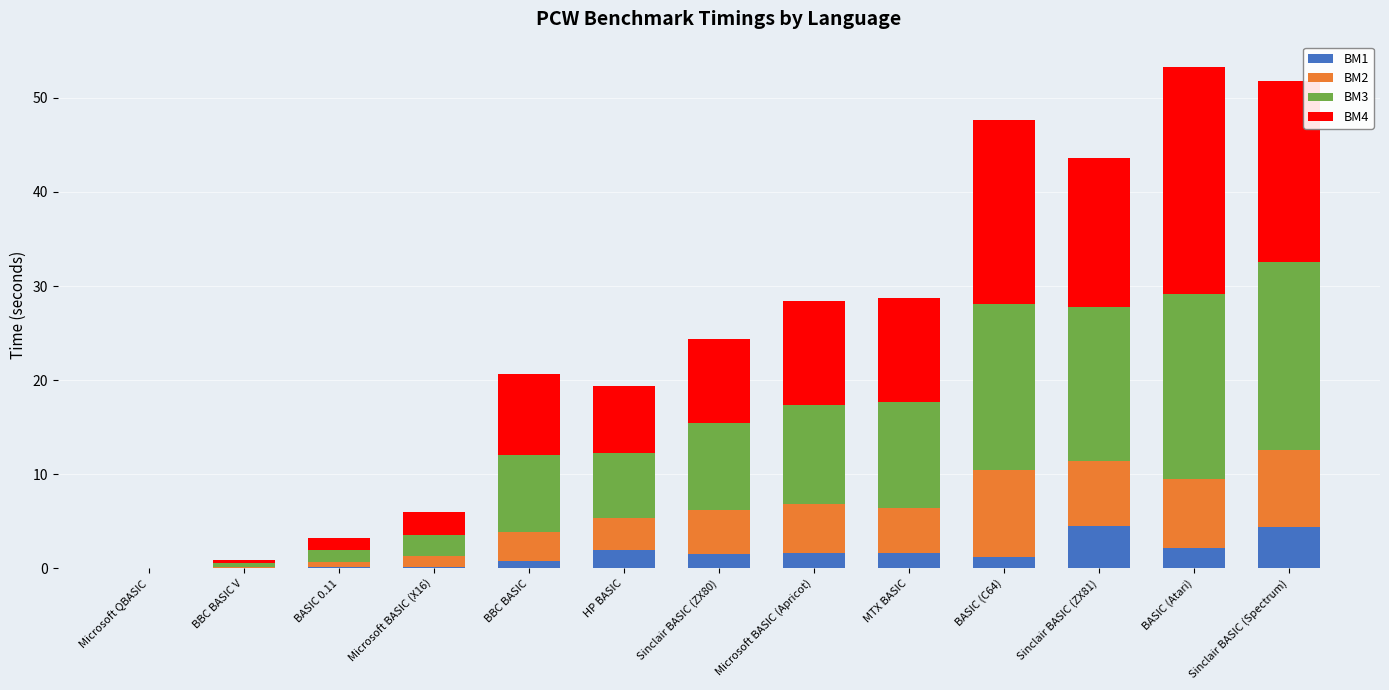

What is the total value across all series at Sinclair BASIC (ZX80)?

24.4